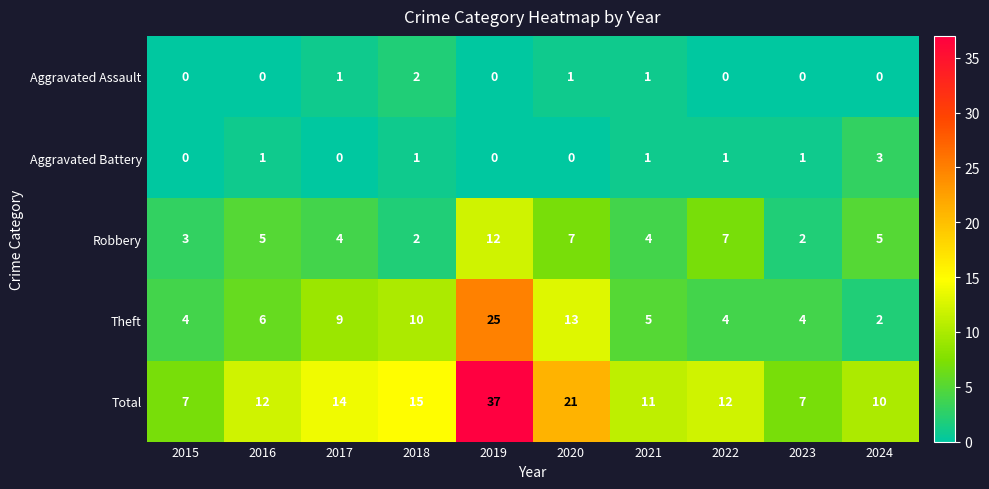

At how many categories does at least one series exceed 0?

10